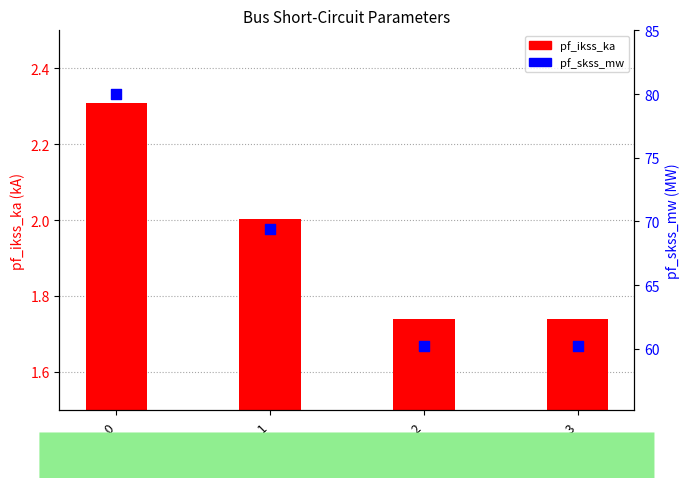

At how many categories does at least one series exceed 11?

4